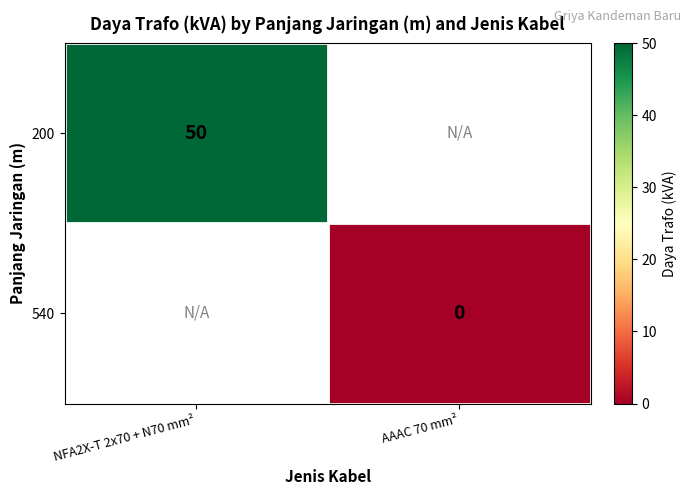

The value of 200 at NFA2X-T 2x70 + N70 mm² is 15. True or false?

False